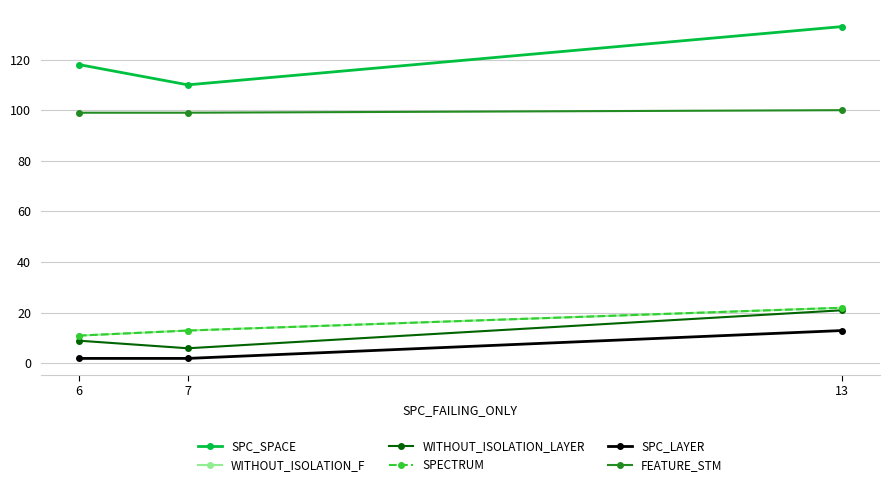

Does the chart have visible grid lines?

Yes